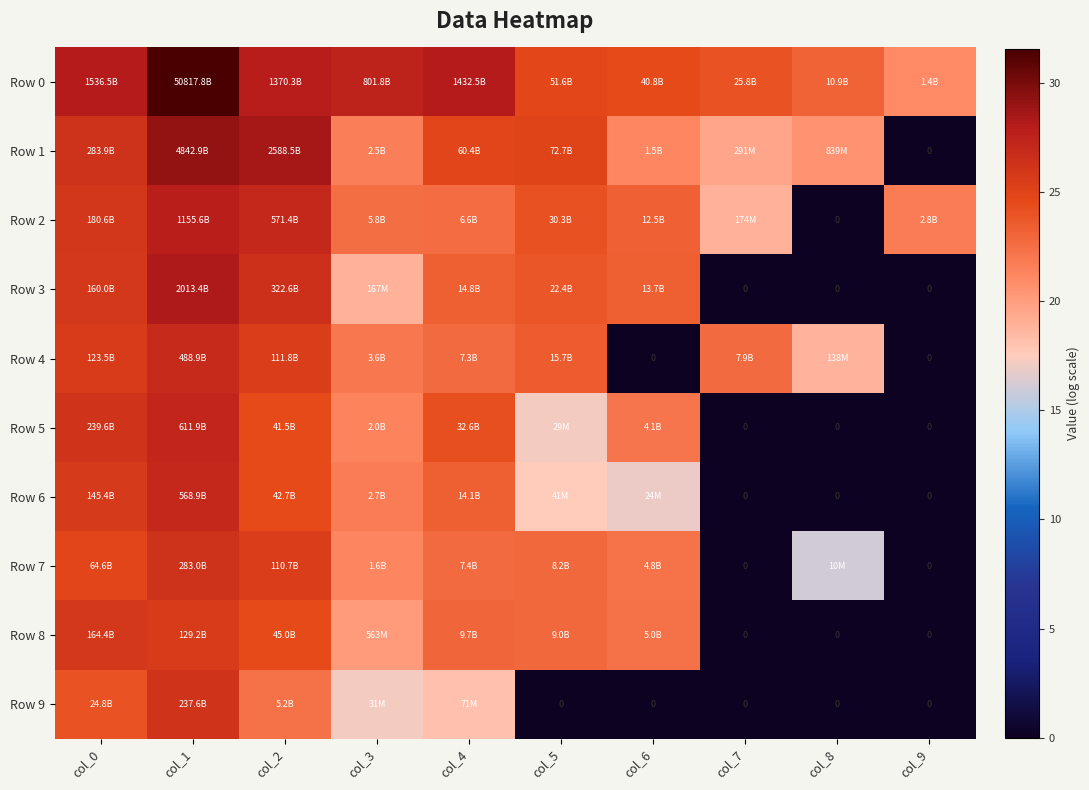

Rank the series at col_6 from highest to lowest value.

Row 0, Row 3, Row 2, Row 8, Row 7, Row 5, Row 1, Row 6, Row 4, Row 9